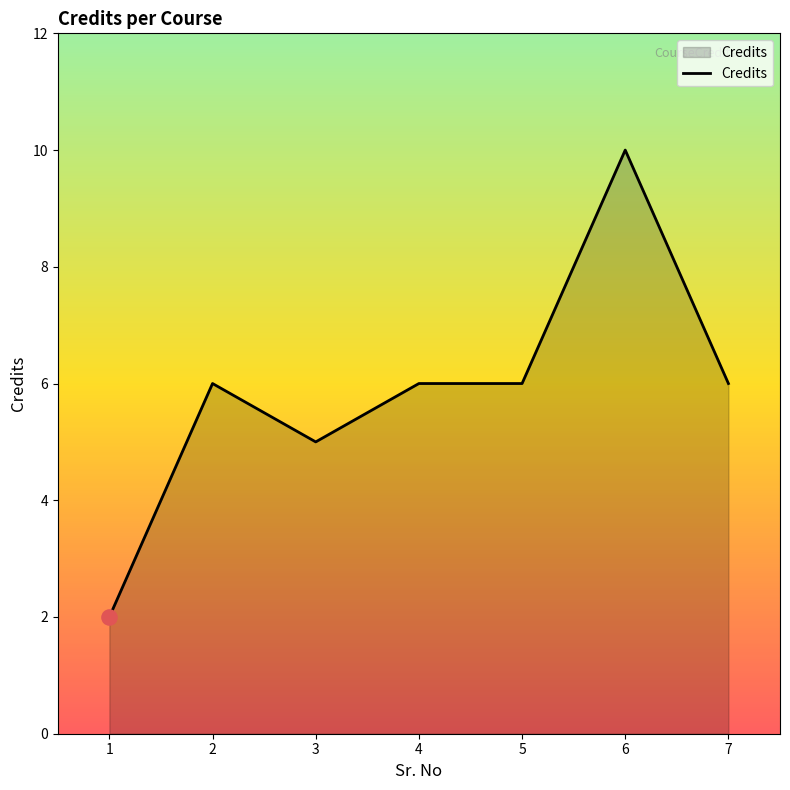

What is the change in value from 3 to 7?

+1